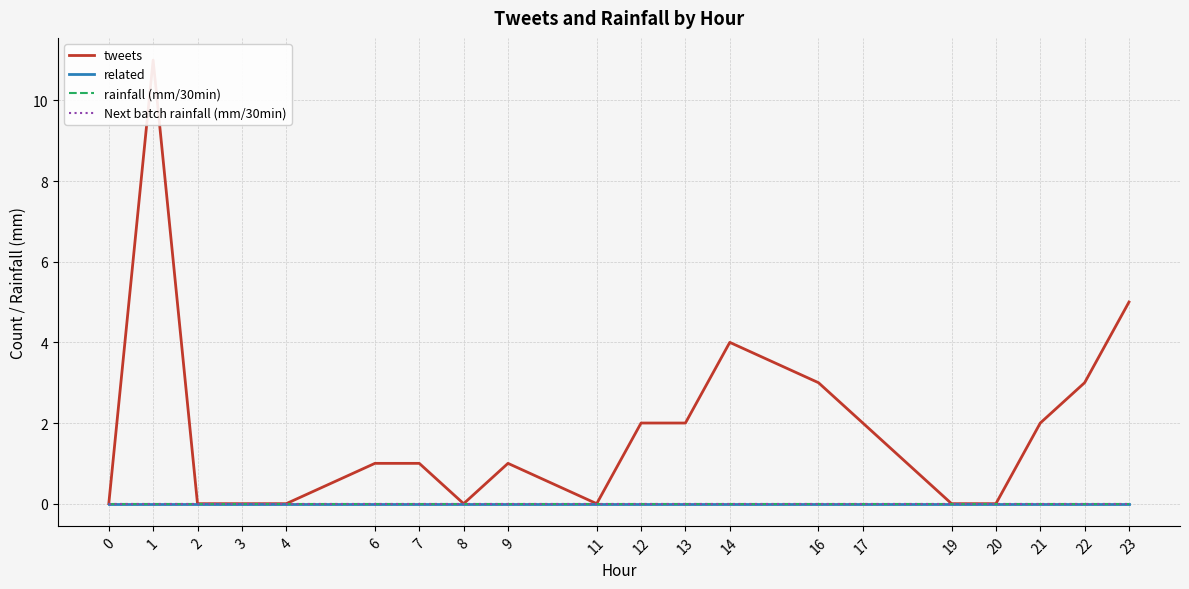

Which series has the largest total across all categories?

tweets